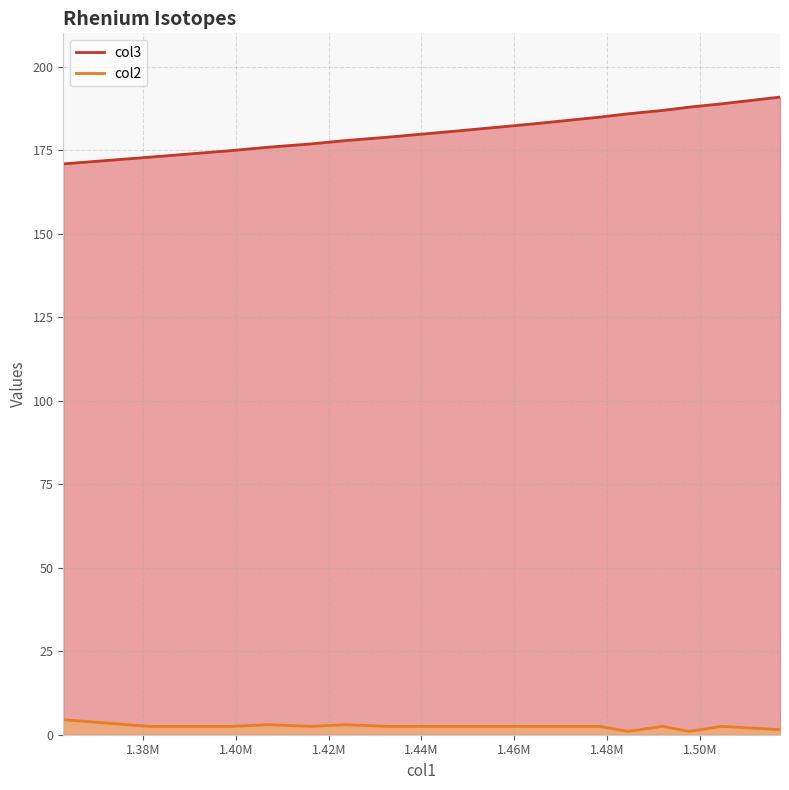

What is the difference between the second highest and second lowest values?

16.0